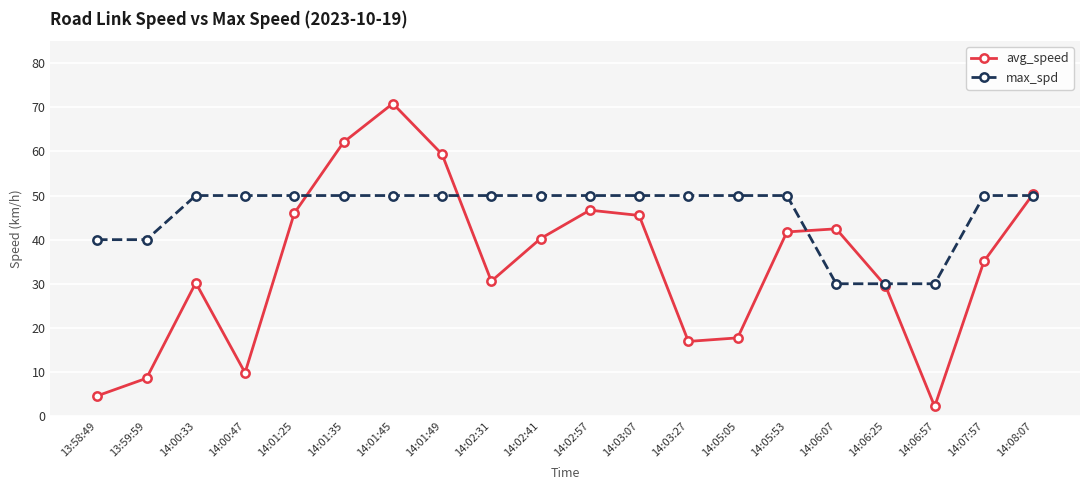

What is the minimum value shown in the chart?

2.2